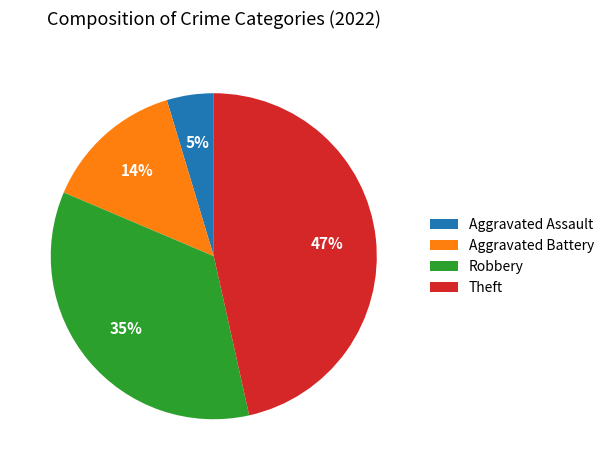

Which category has the biggest portion of the pie?

Theft